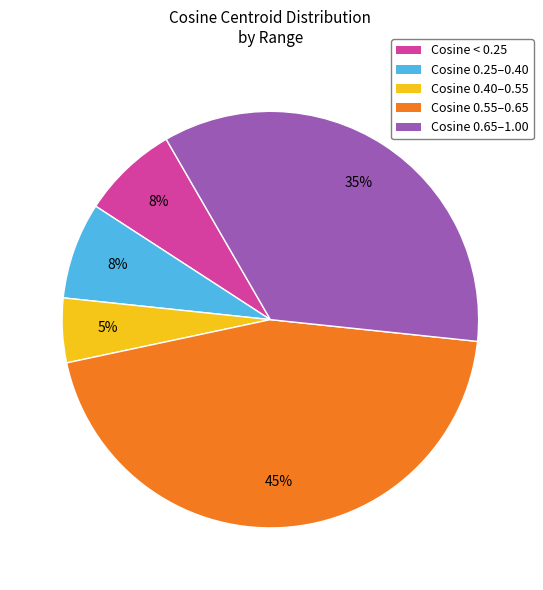

How many slices are in this pie chart?

5